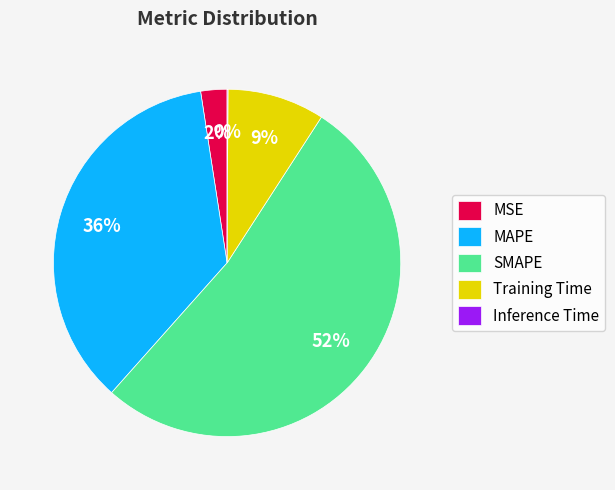

Which has a higher value, SMAPE or Training Time?

SMAPE